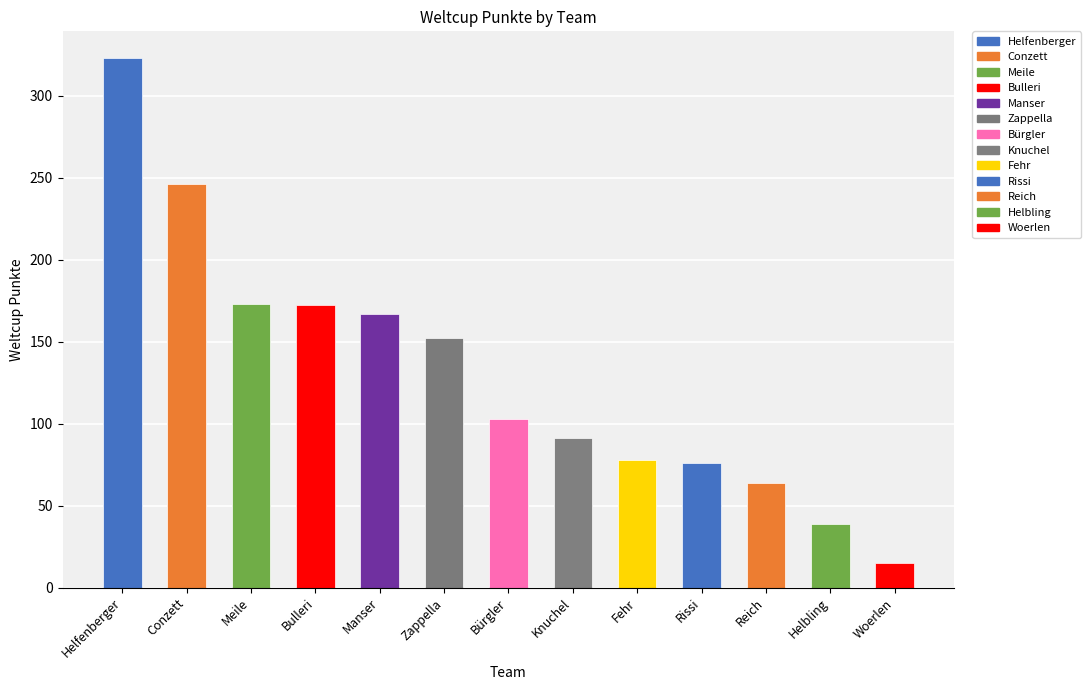

Where does the data first go above 103?

Helfenberger